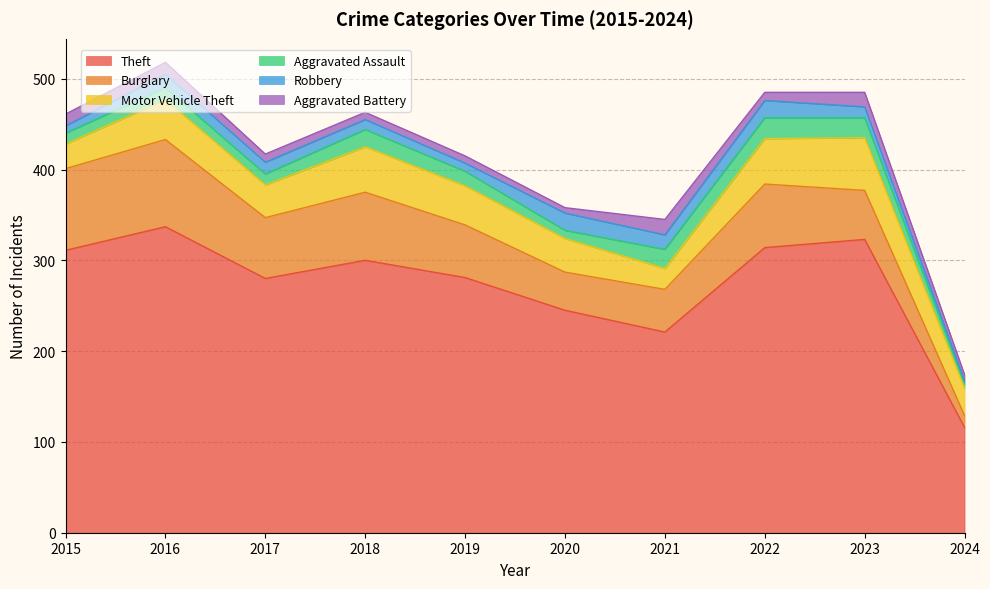

Reading right to left, what are all the values shown in this chart?

Theft: 116	323	314	221	245	281	300	280	337	311
Burglary: 13	54	70	47	42	58	75	67	96	90
Motor Vehicle Theft: 30	58	50	23	37	43	50	36	44	27
Aggravated Assault: 5	22	23	21	9	16	19	12	13	12
Robbery: 3	12	19	16	19	9	11	13	15	8
Aggravated Battery: 7	16	9	17	6	8	8	9	13	13